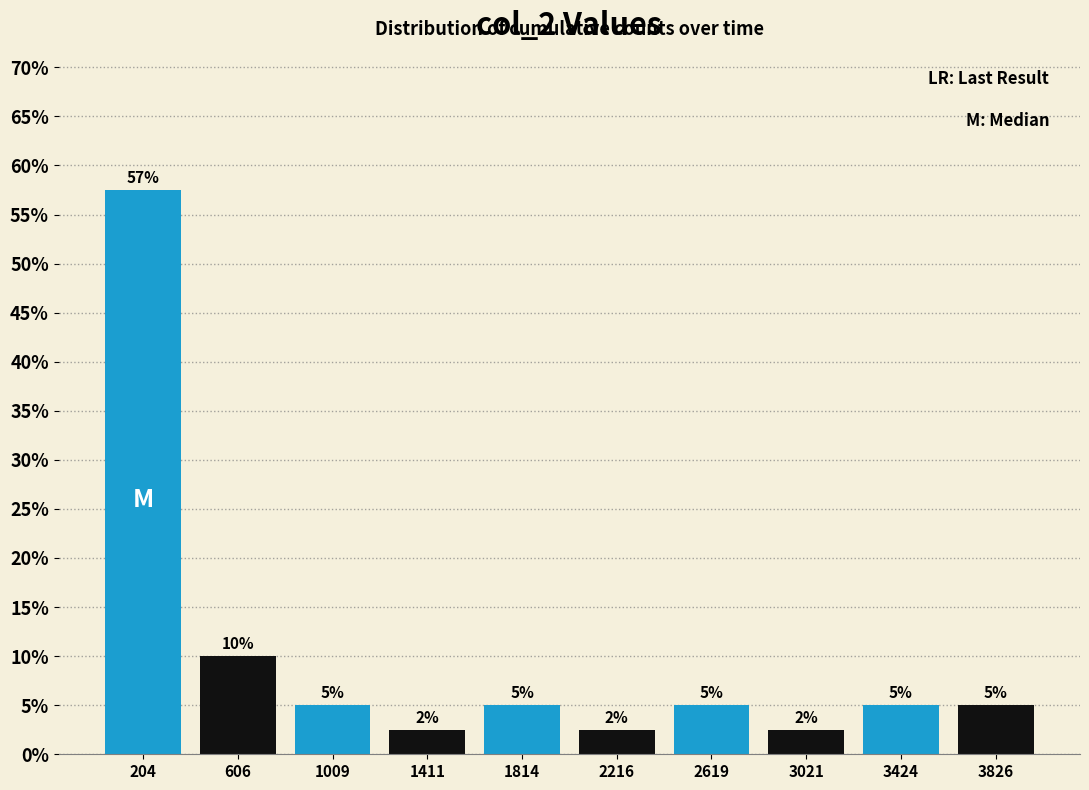

Over which range of the x-axis is the bar tallest?

0 to 400